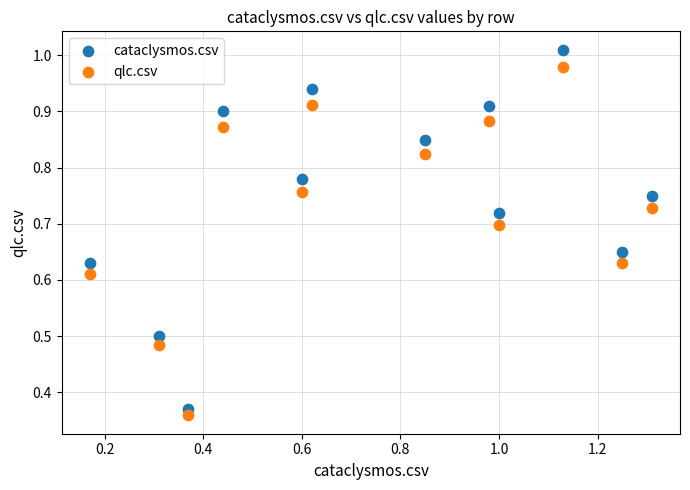

Which series has the widest spread of Y values?

cataclysmos.csv